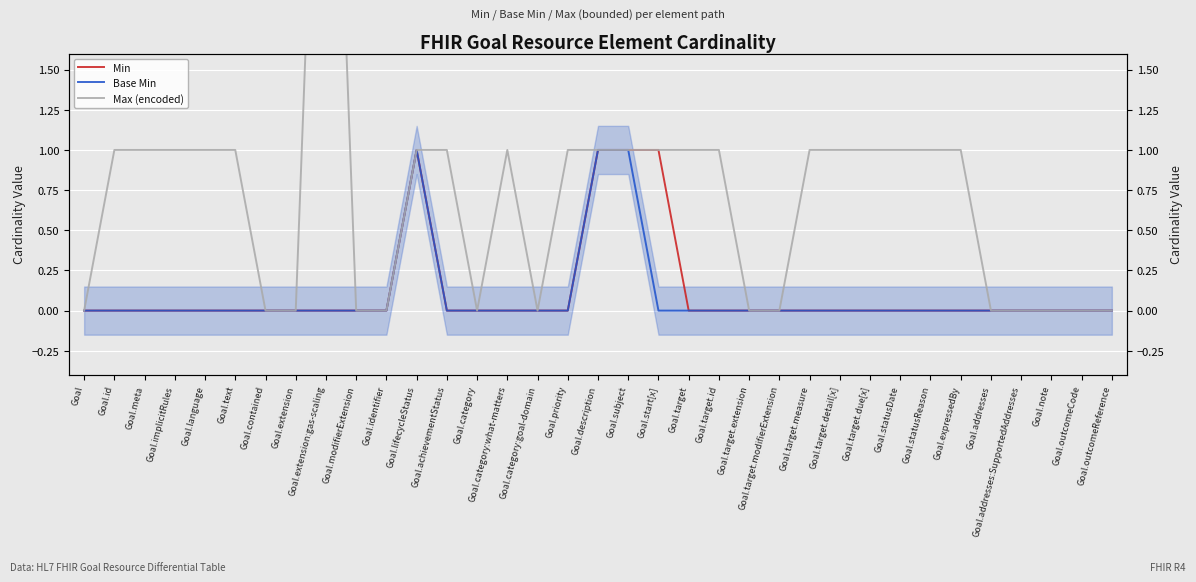

How many data points in Max (encoded) are above 1?

1